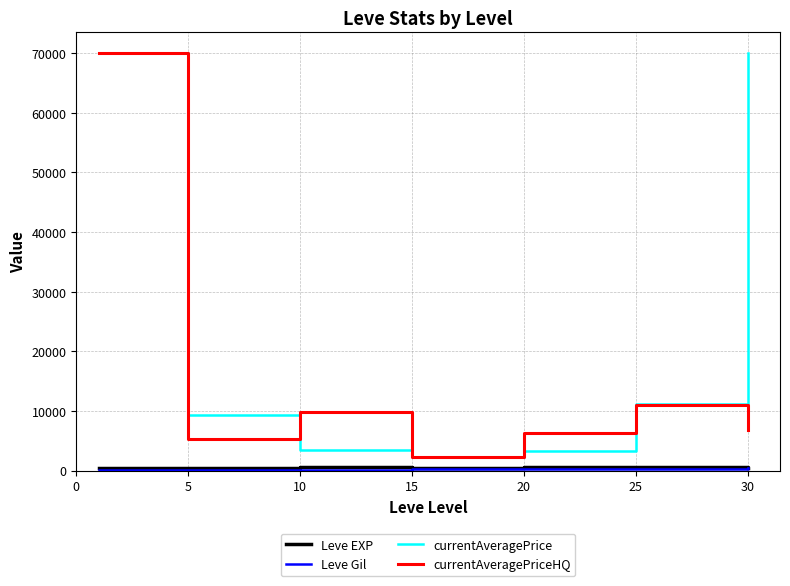

Which series has the largest total across all categories?

currentAveragePrice